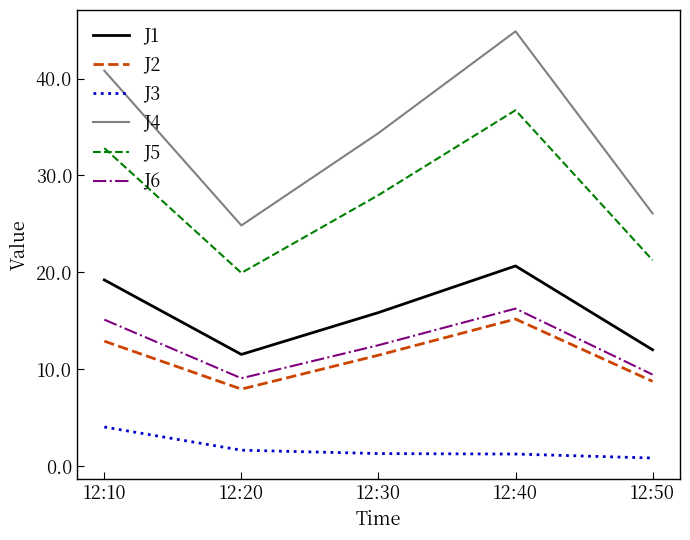

True or false: J6 and J4 intersect in this chart.

False